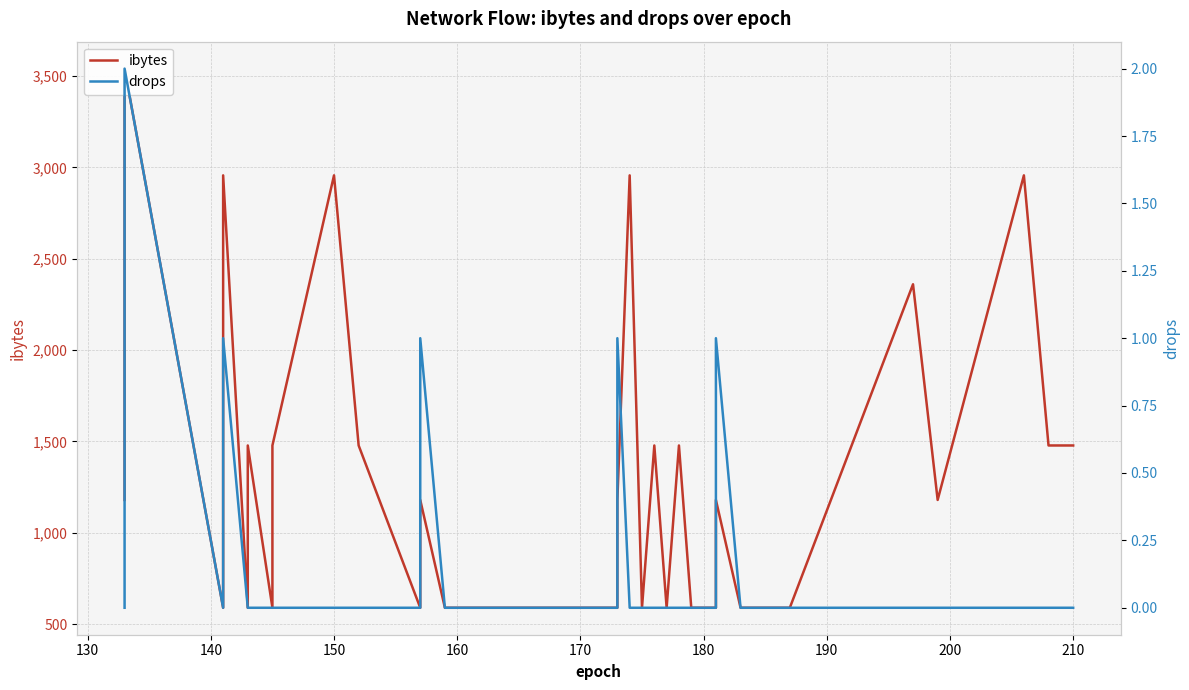

What is the value of the ibytes point at the 37th from the left?

1478